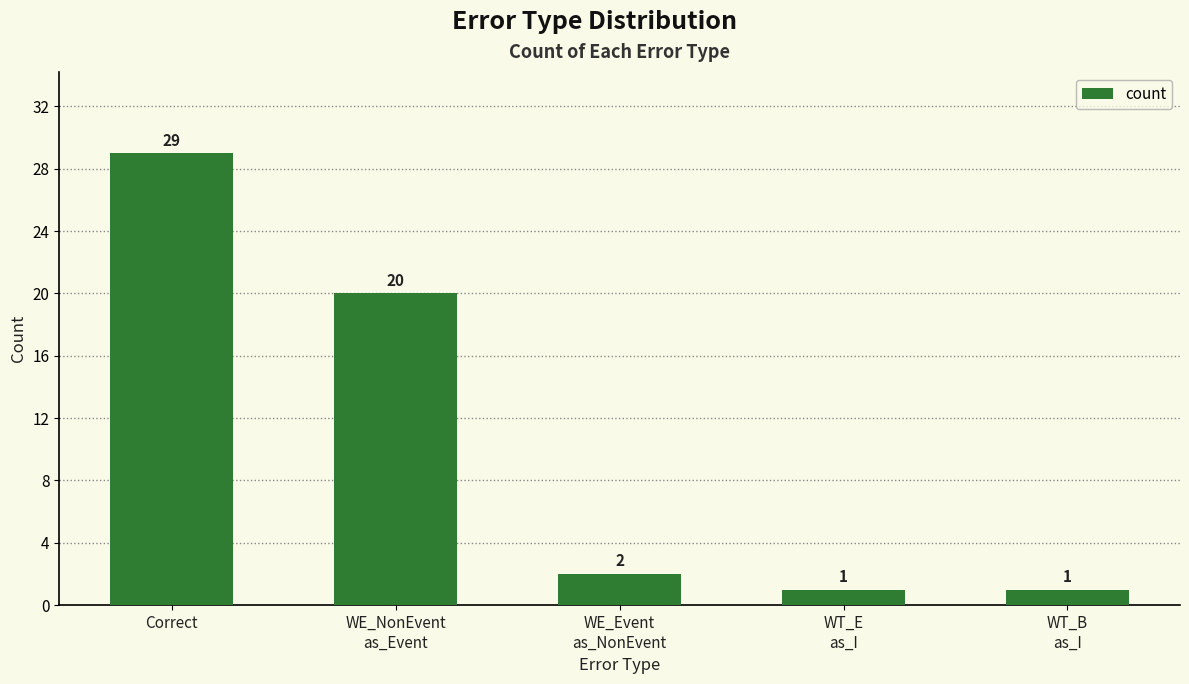

What is the label of the 2nd bar from the right?

WT_E
as_I